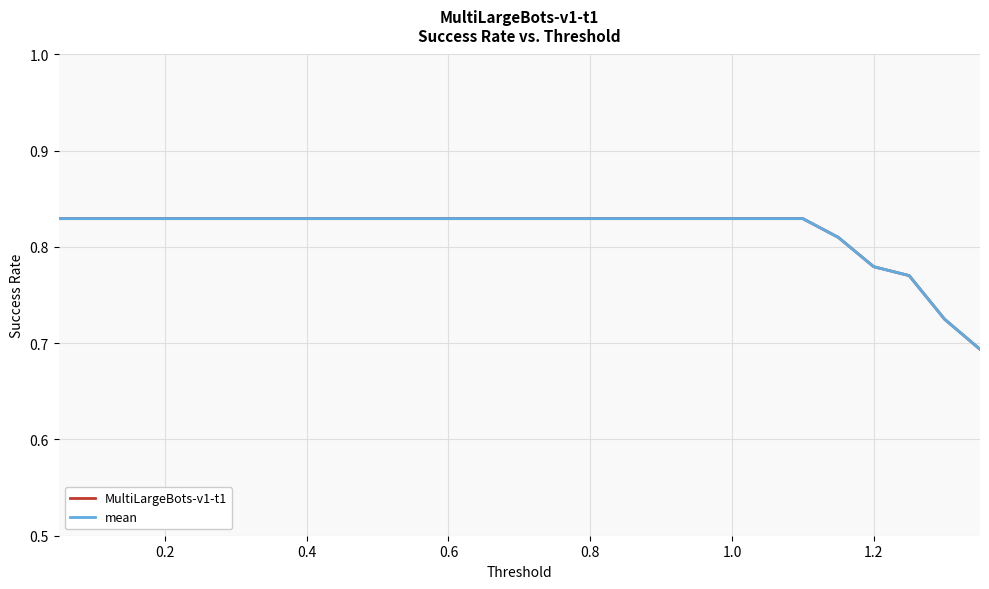

Which series has the widest spread of values?

MultiLargeBots-v1-t1